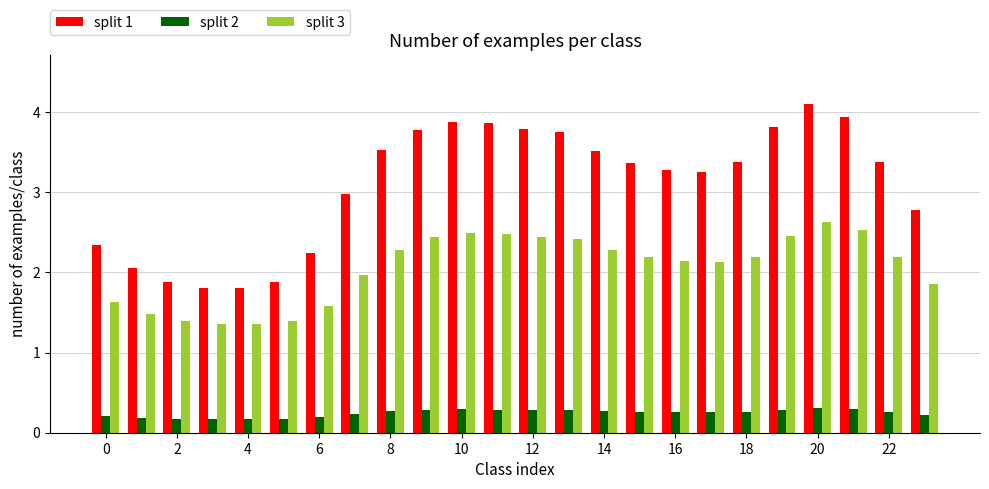

What is the maximum value for split 2?

0.3